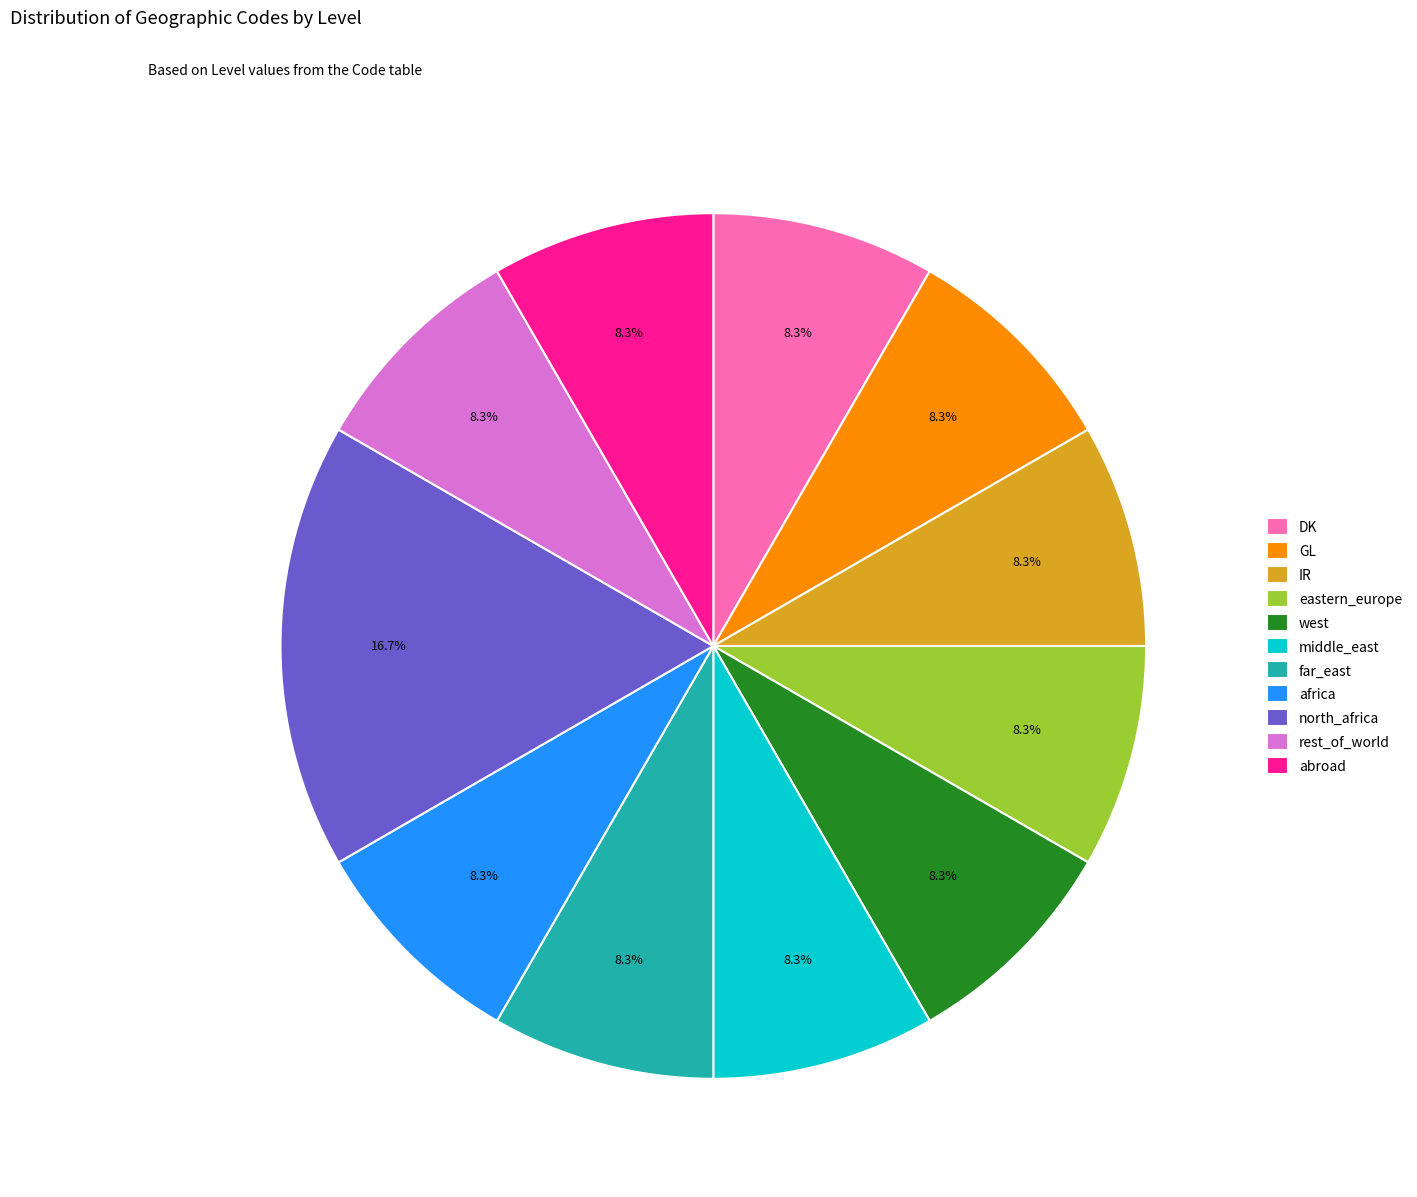

To the nearest percent, what portion does africa represent?

8%